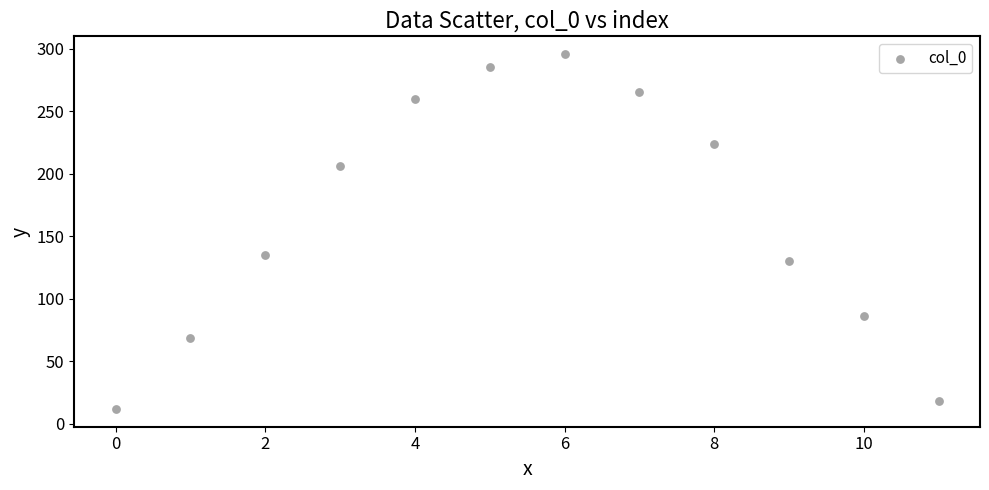

What is the average Y value?

165.5